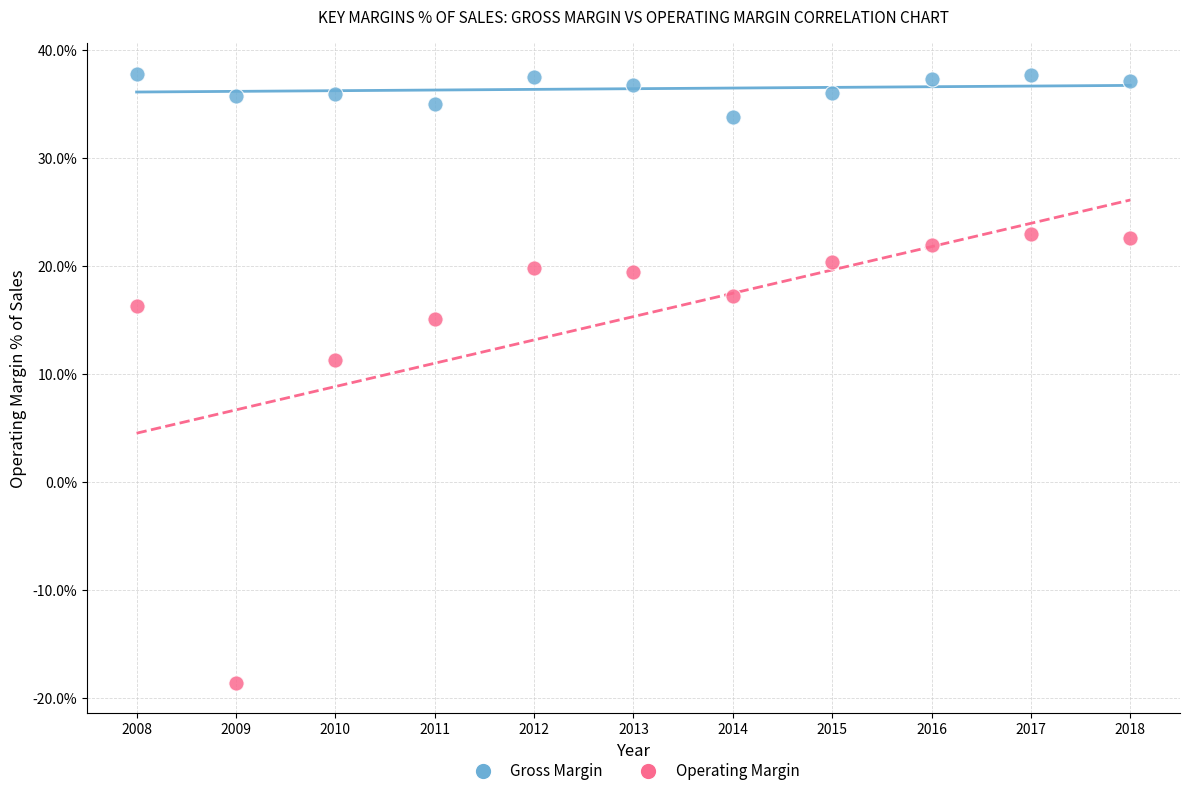

What are all the series names shown in the legend?

Gross Margin, Operating Margin